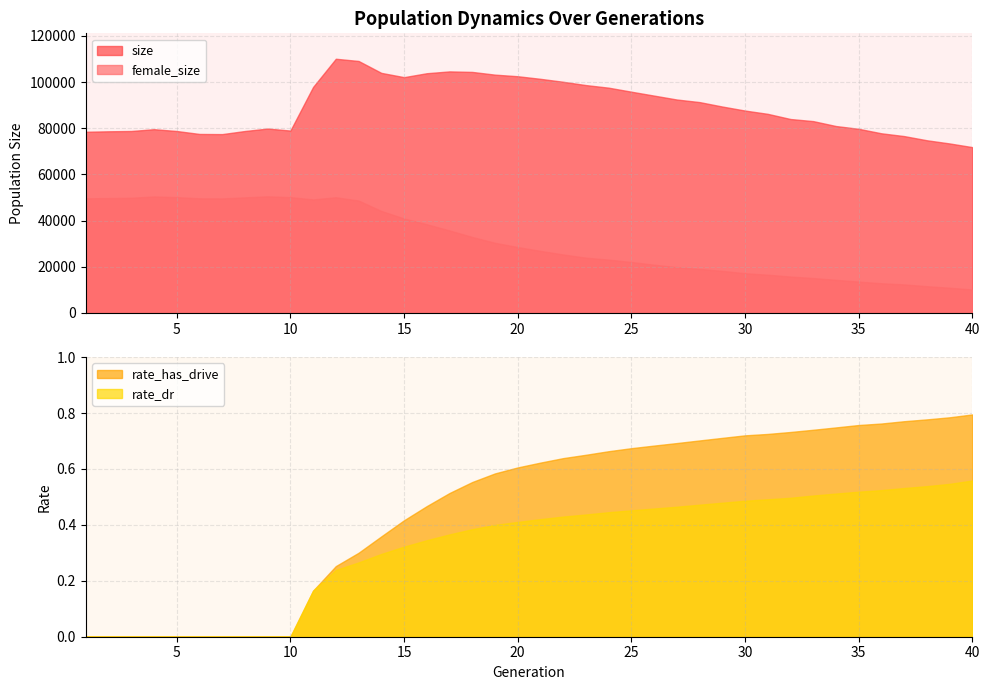

How many categories are shown in the chart?

40